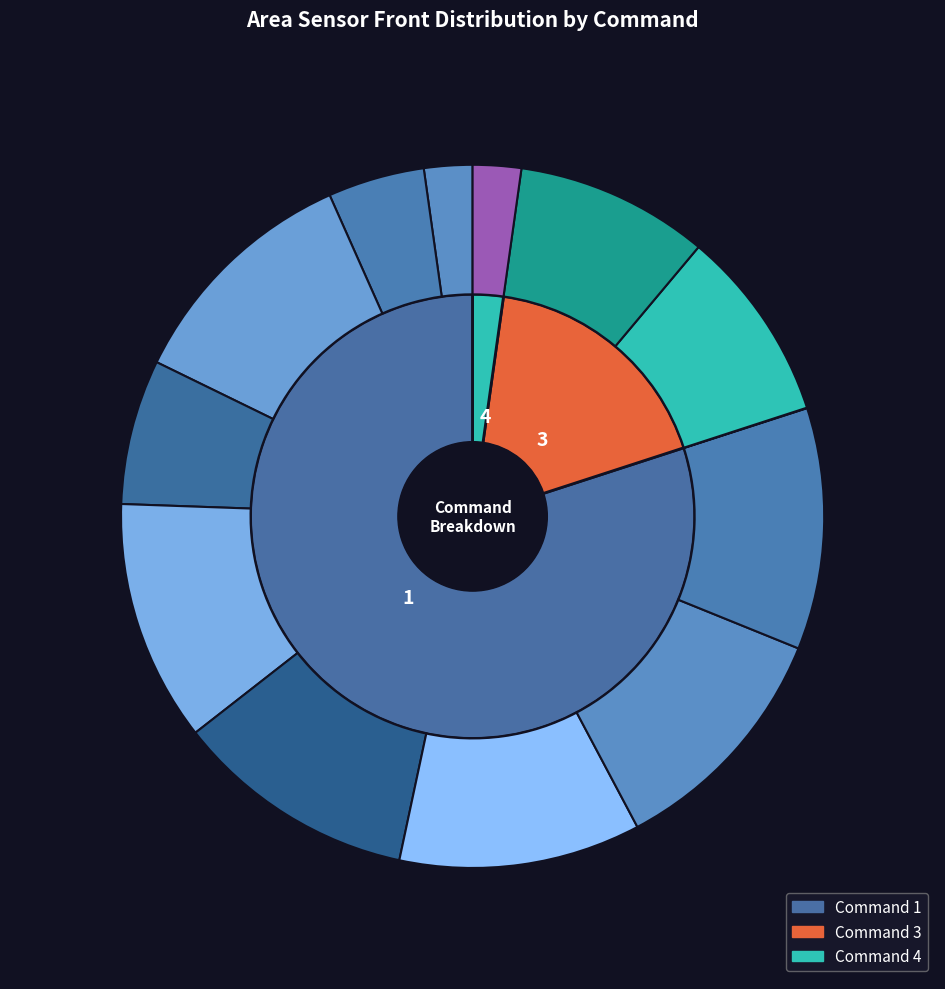

Between 3 and 1, which series saw the biggest shift?

3